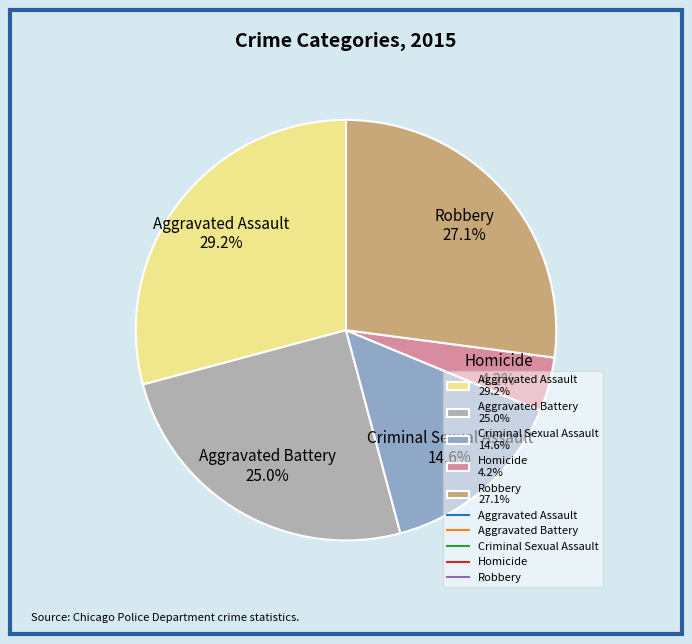

What portion of the pie excludes Robbery?

72.9%